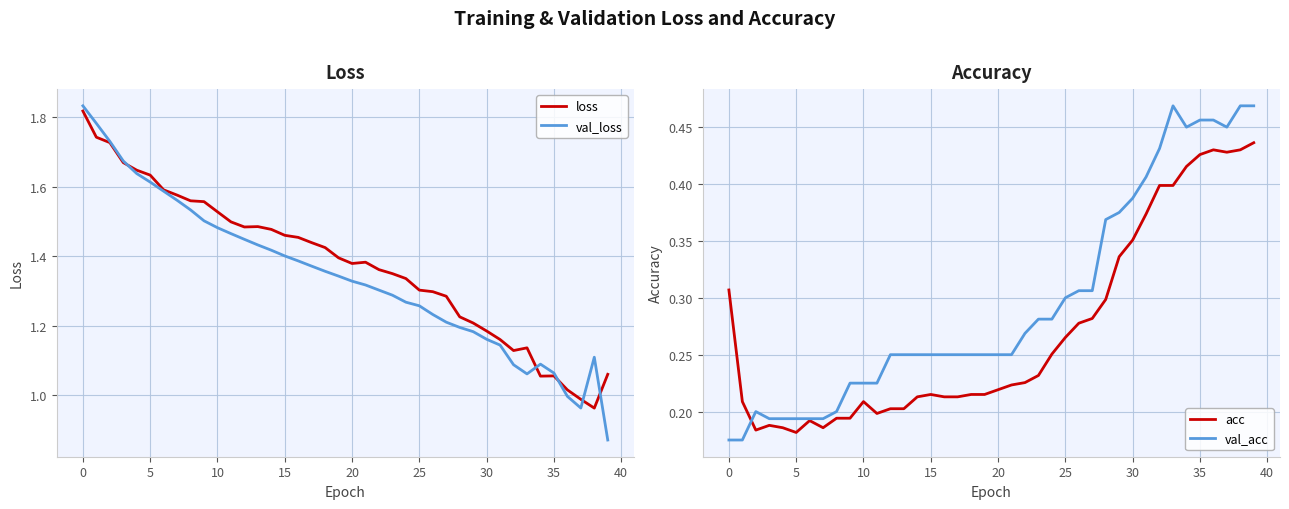

Which series has the widest spread of values?

val_loss